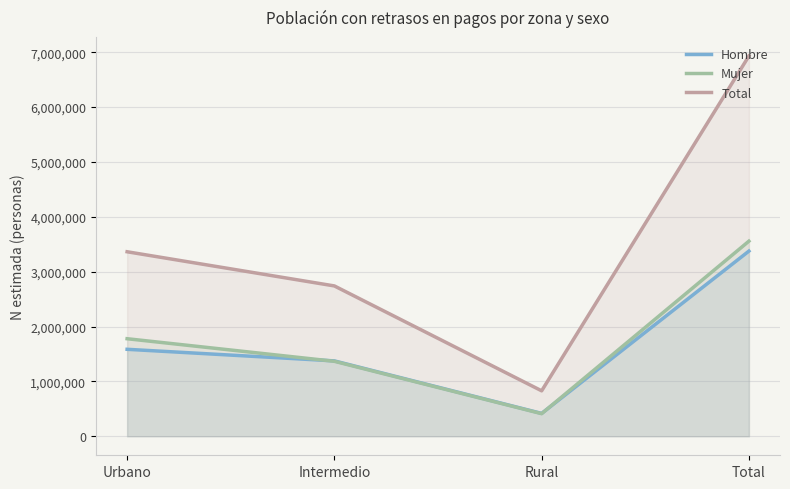

What is the sum of the Hombre values at Urbano and Intermedio?

2958766